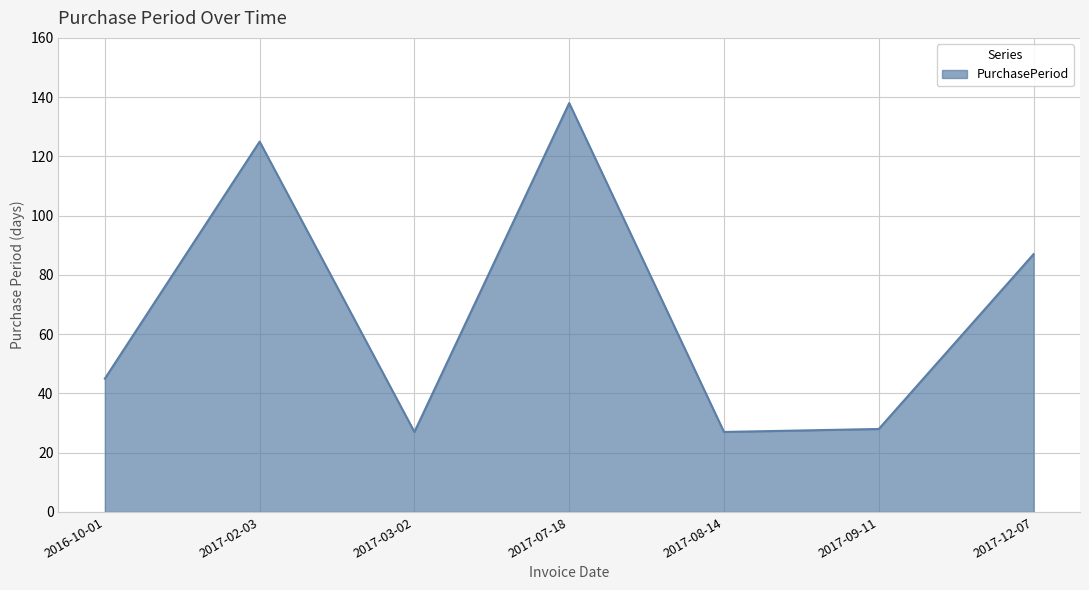

Is it true that the value at 2017-07-18 is 138?

True